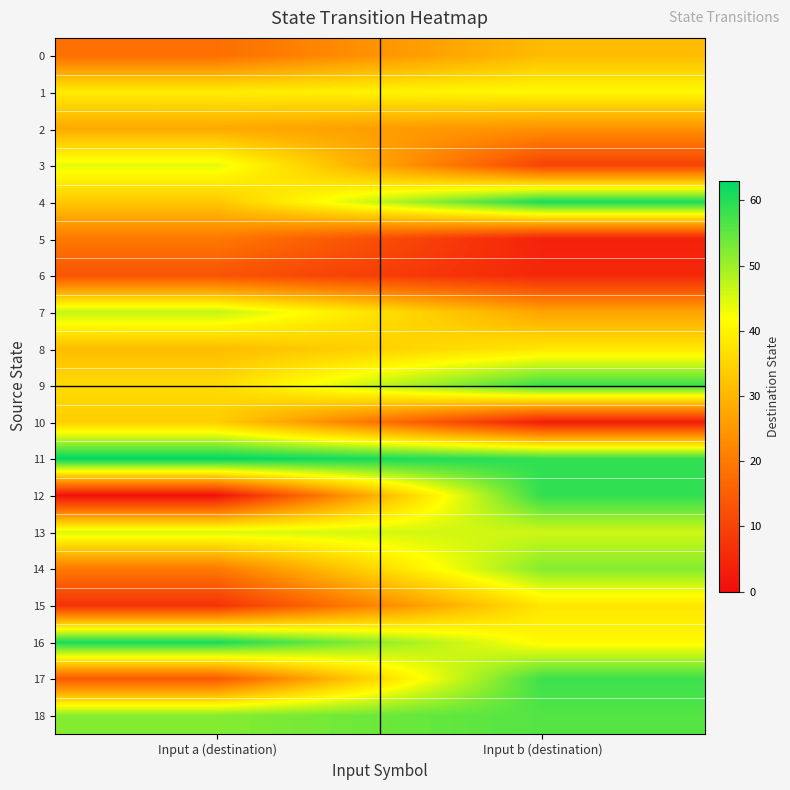

Which series has the largest total across all categories?

11